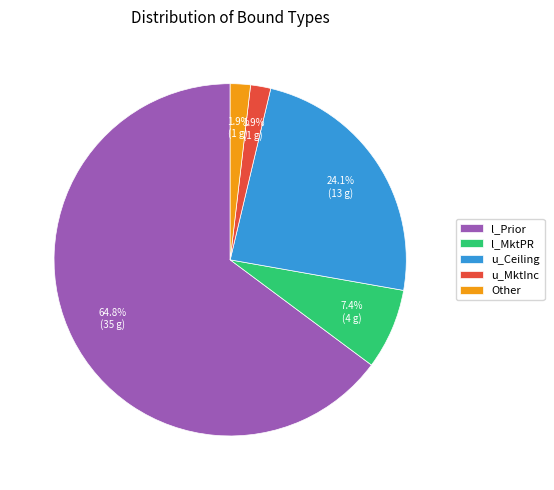

To the nearest percent, what is the difference between the l_Prior and u_MktInc slice percentages?

63%